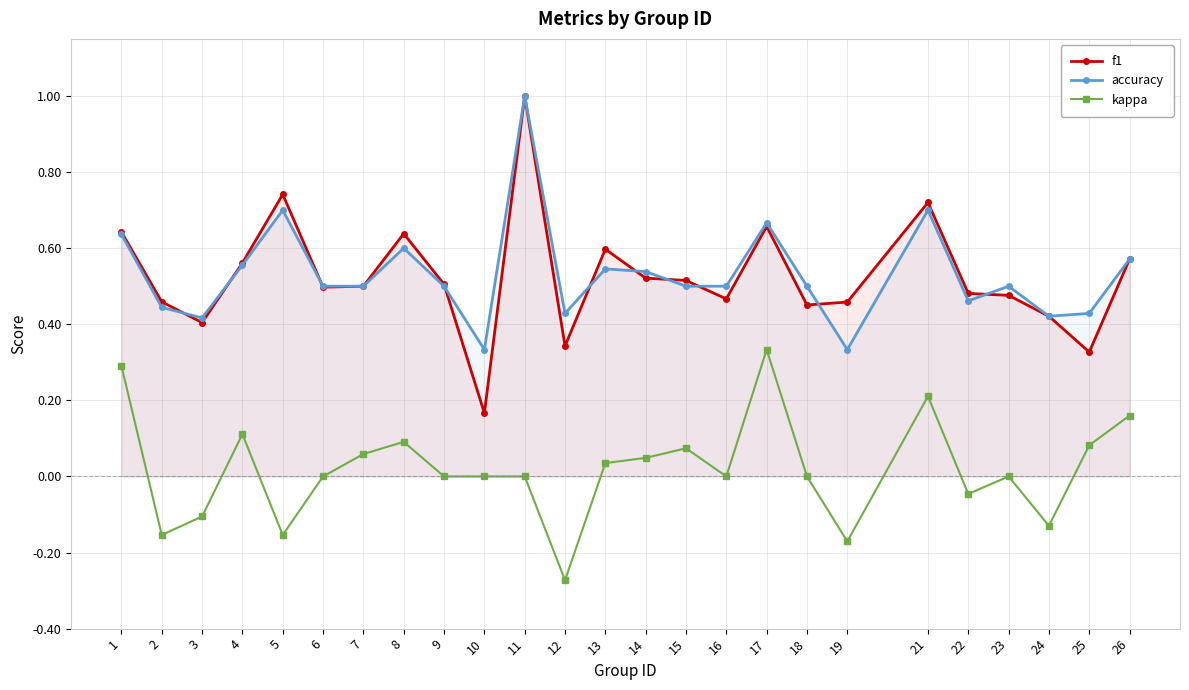

At which category is the sum across all series the highest?

11